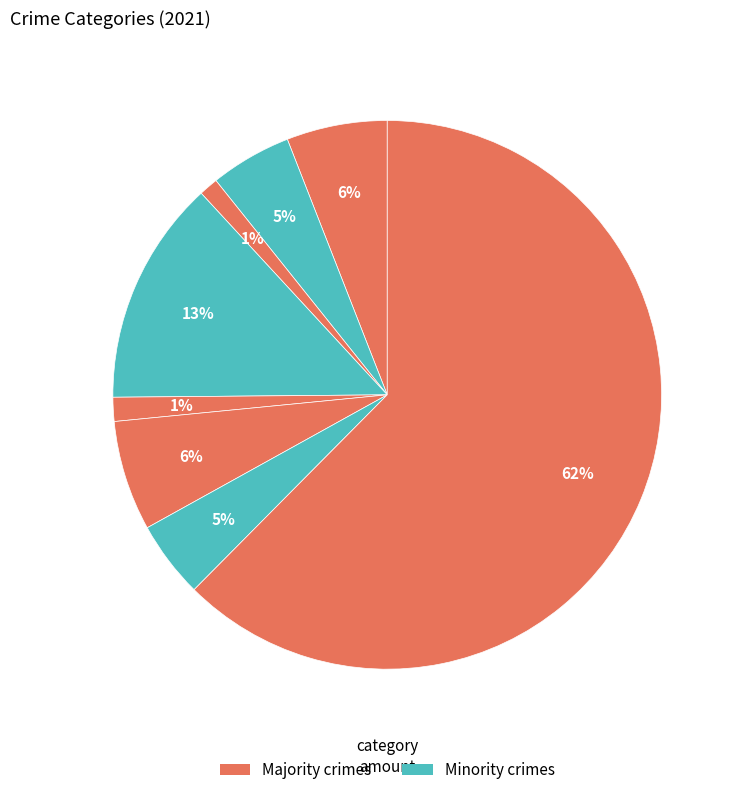

How many segments does this pie chart have?

8